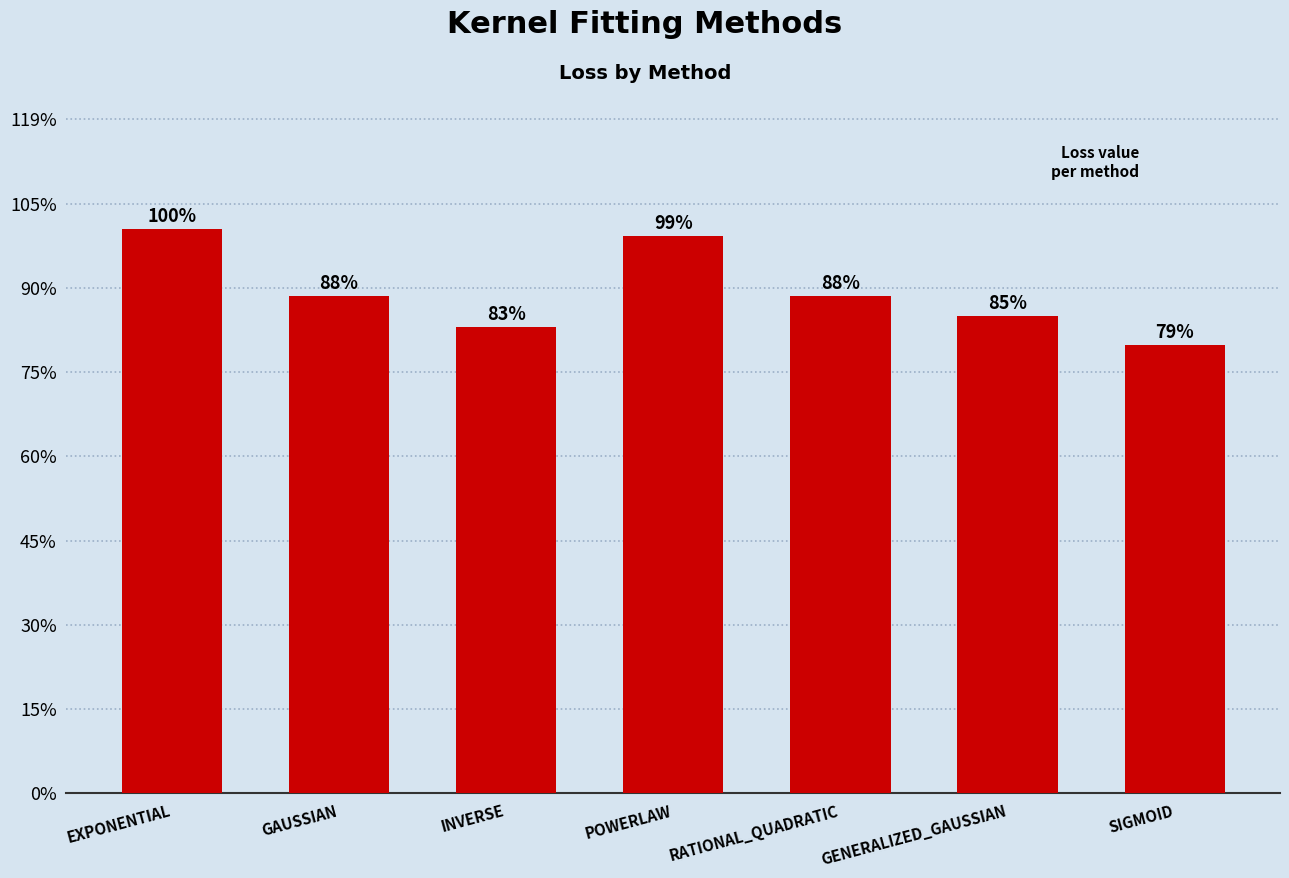

What position from the left is EXPONENTIAL?

1